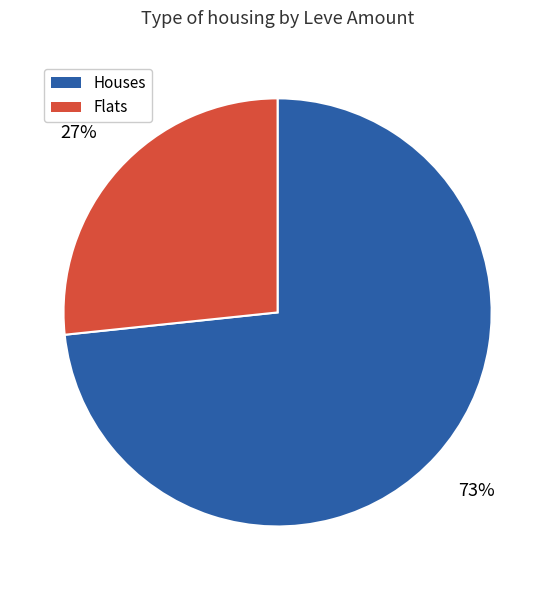

Is it true that Houses is 73% of the pie?

True